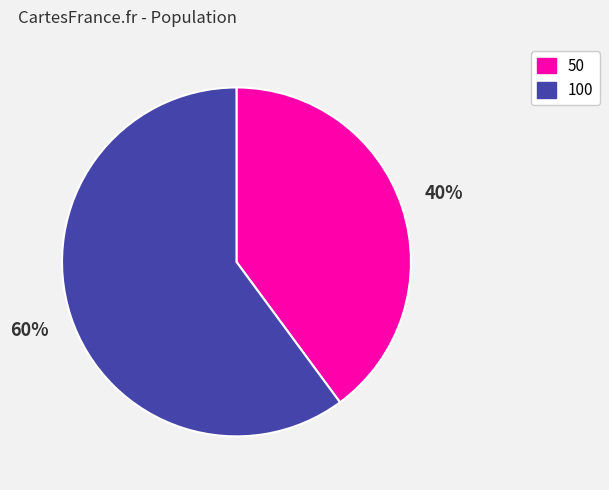

Which slice is the largest?

100